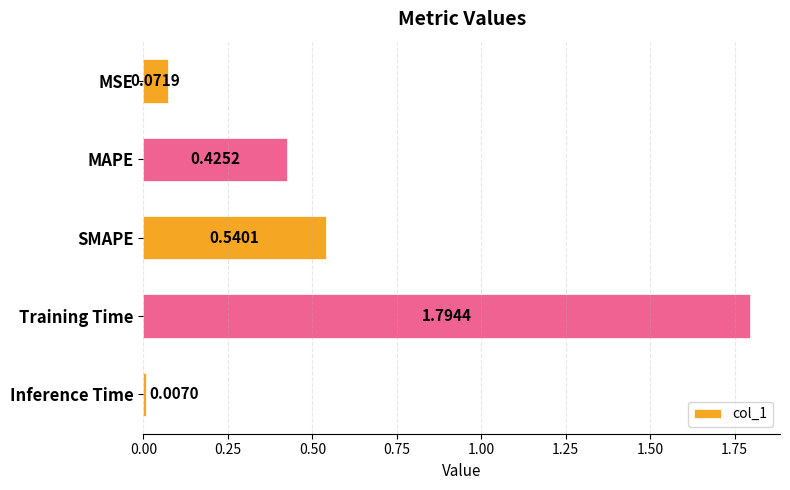

What is the change in value from MAPE to Training Time?

+1.4